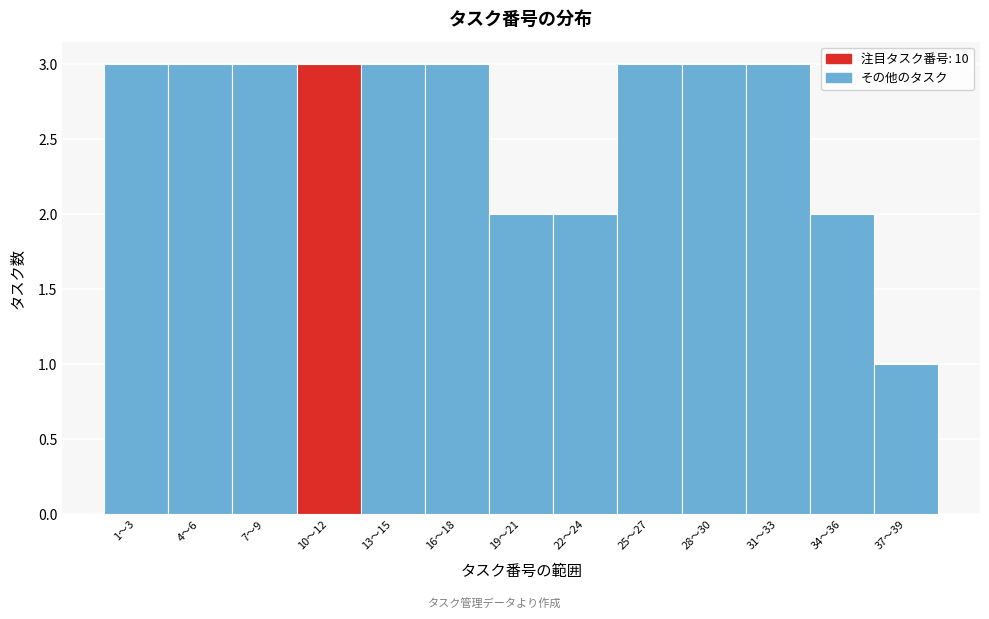

Reading right to left, list all the values displayed in this chart.

37〜39=1	34〜36=2	31〜33=3	28〜30=3	25〜27=3	22〜24=2	19〜21=2	16〜18=3	13〜15=3	10〜12=3	7〜9=3	4〜6=3	1〜3=3